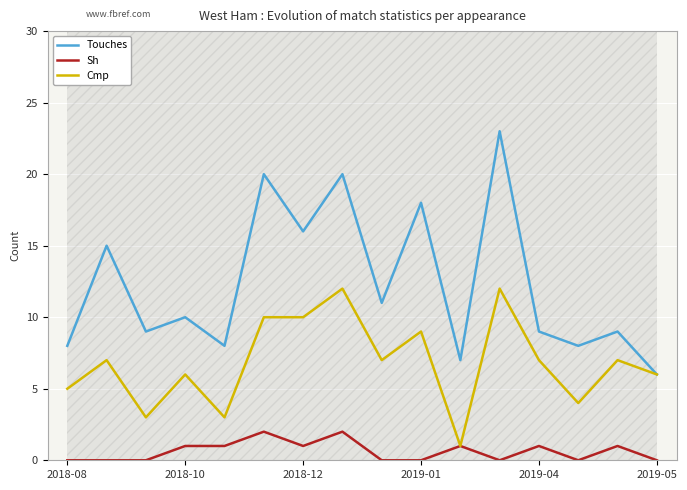

The value of Touches at 2019-04 is 9. True or false?

True